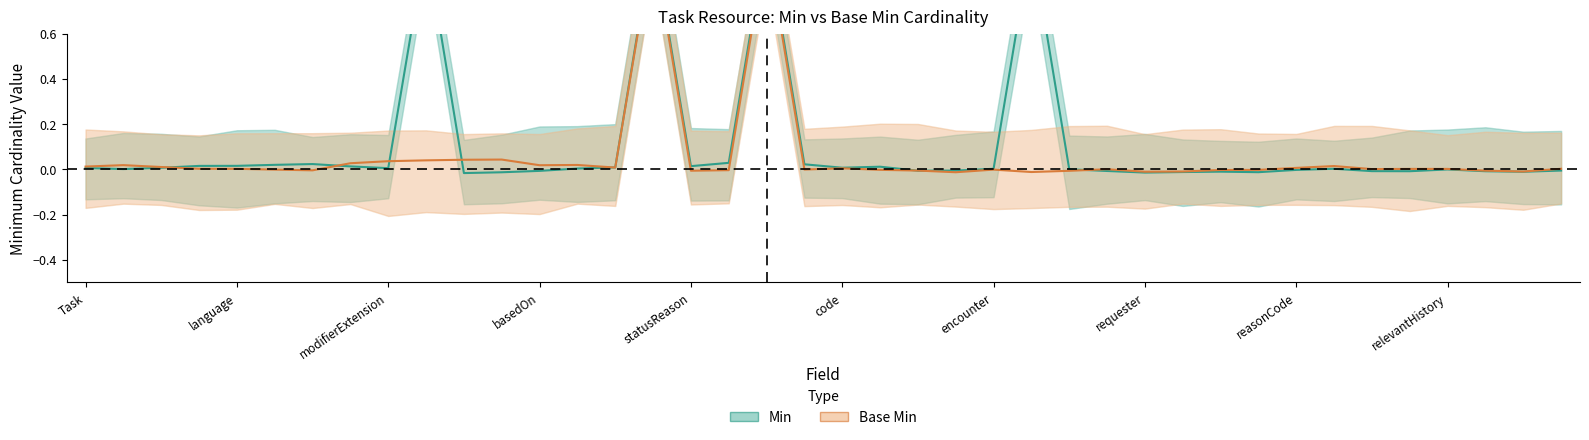

What is the difference between the Min values at 30 and 18?

1.0